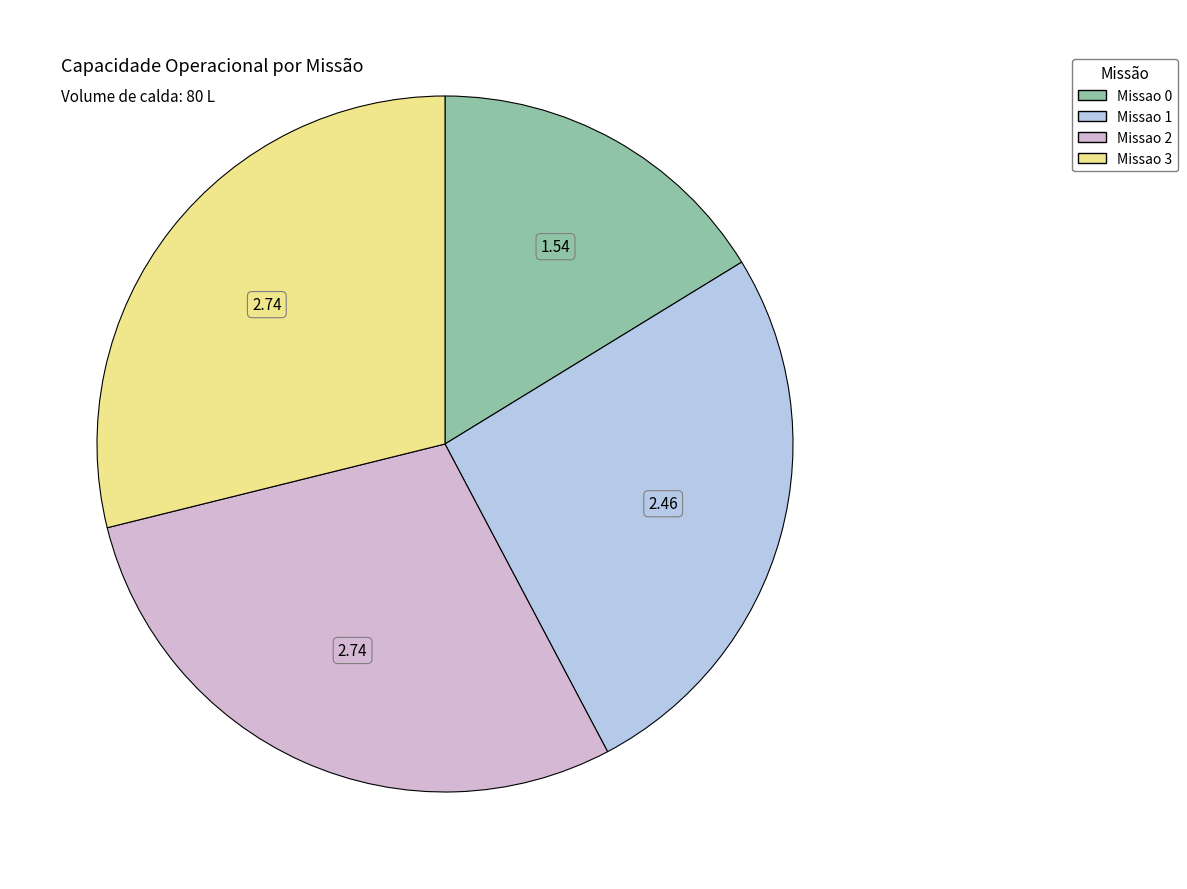

The Missao 2 slice represents 29% of the pie. True or false?

True